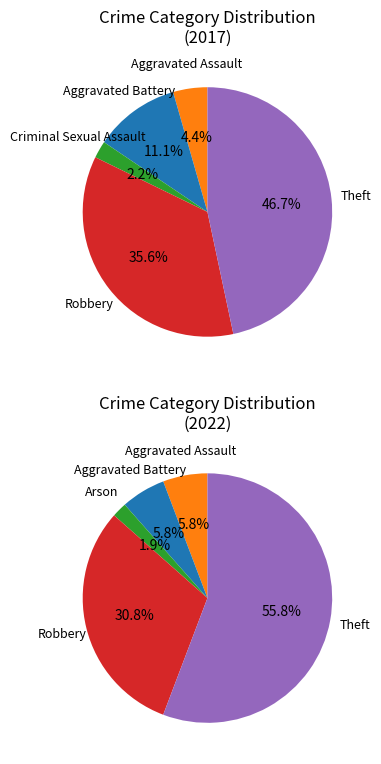

Combined, do Aggravated Battery and Aggravated Assault account for over 50%?

No